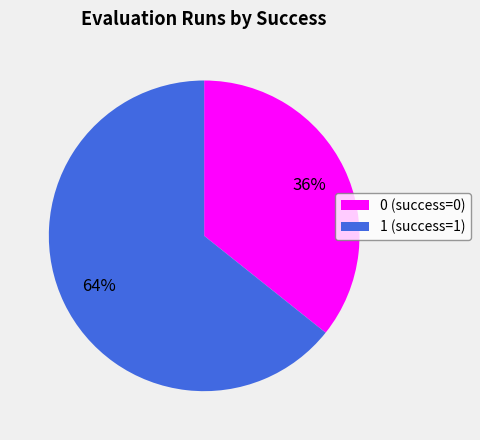

Does 1 account for over 50% of the chart?

Yes